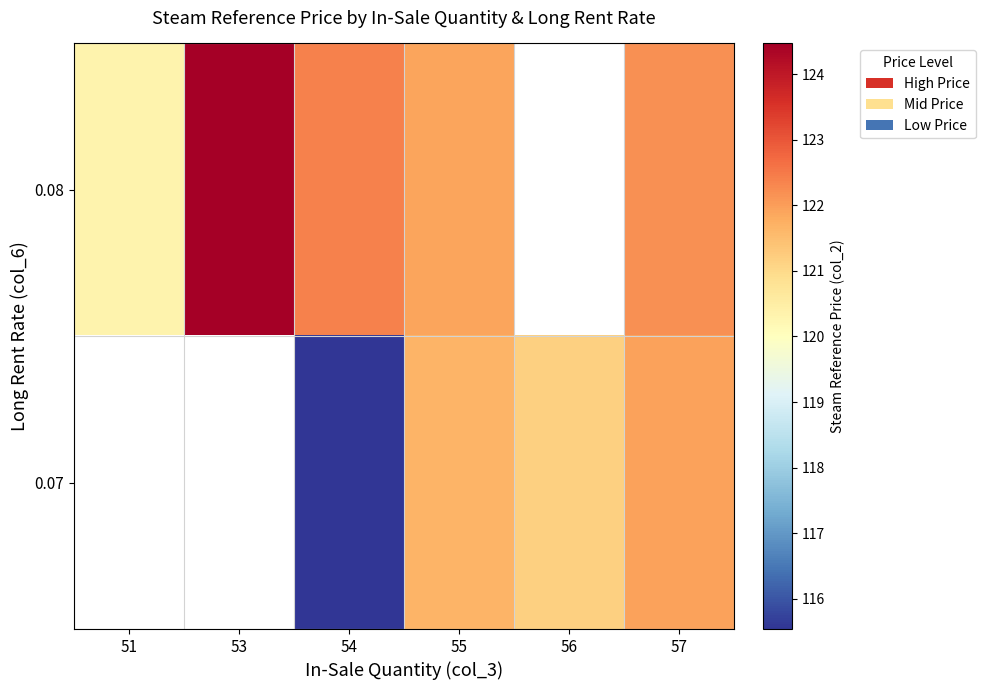

At which label does 0.07 reach its minimum?

51